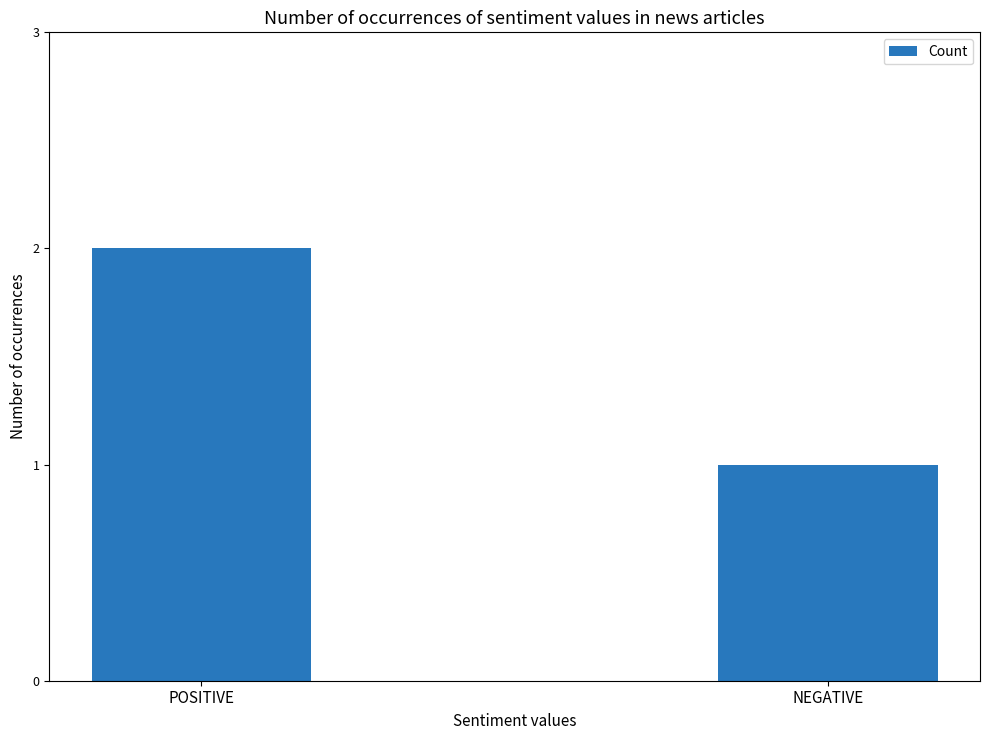

What is the value of the 2nd bar from the left?

1